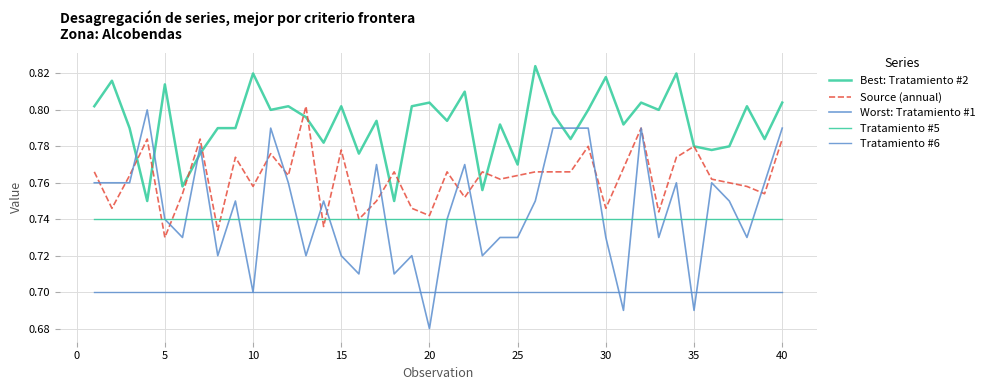

How many lines are shown in the chart?

5